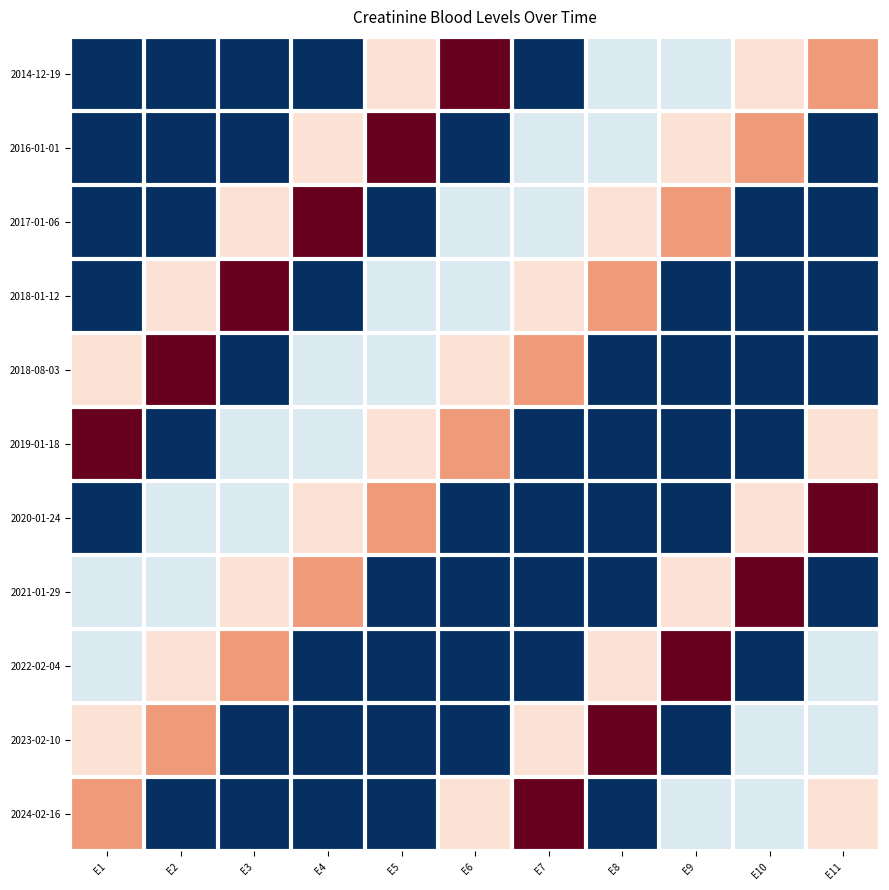

What is the spread (max minus min) of values at E2?

0.7